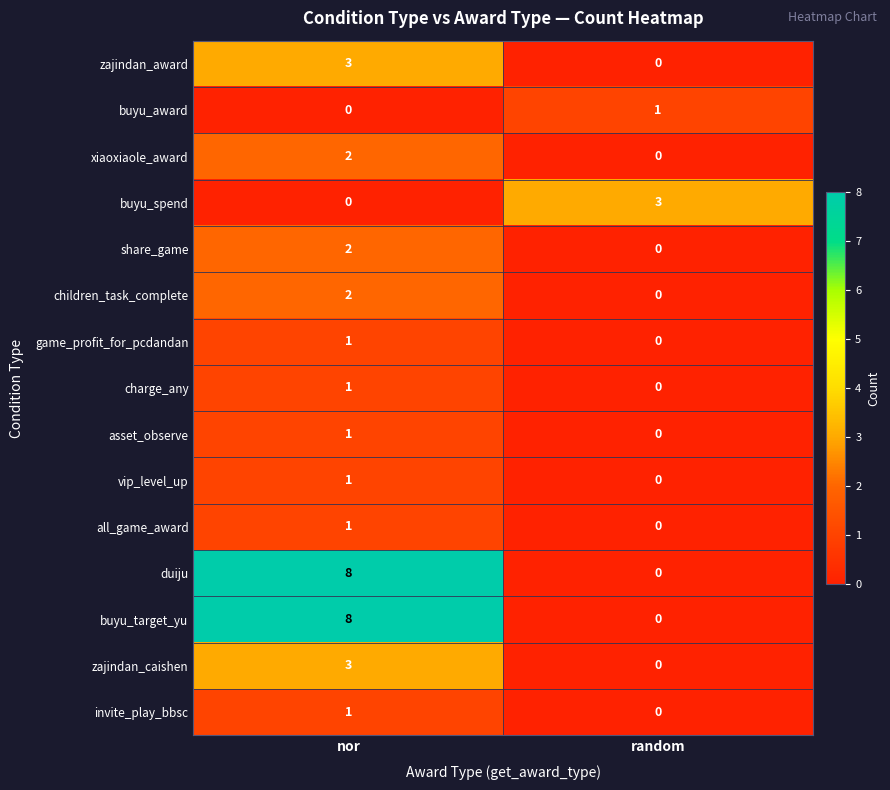

The value of children_task_complete at nor is 2. True or false?

True